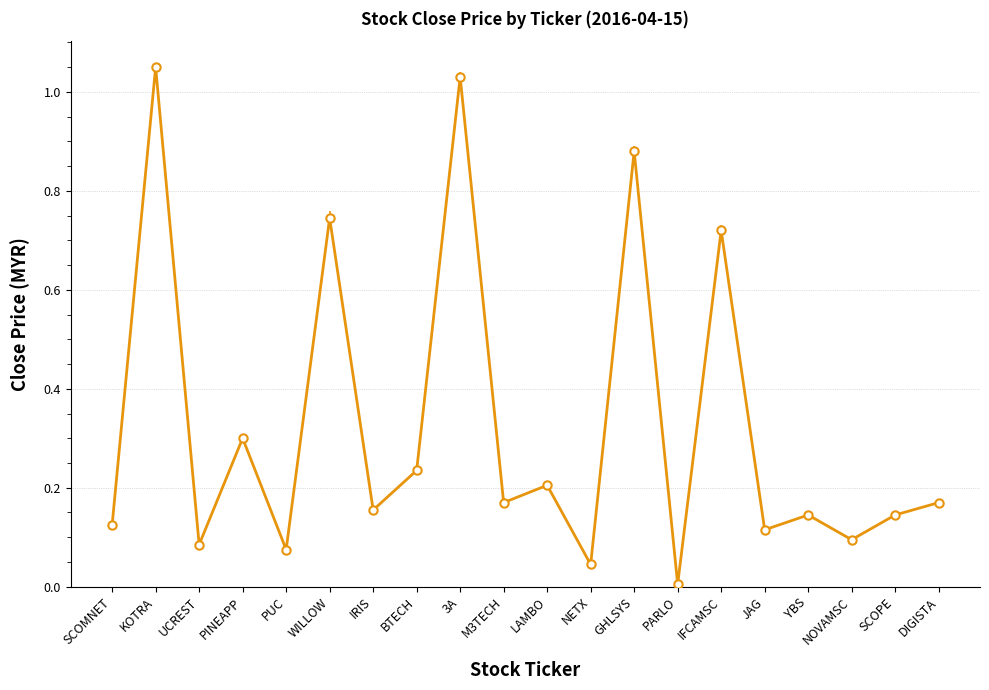

True or false: the data shows 0.2 at DIGISTA.

True